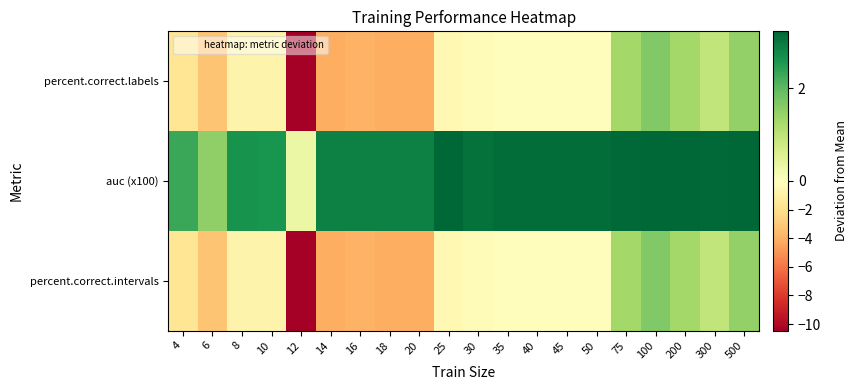

Between 16 and 8, which is larger?

8